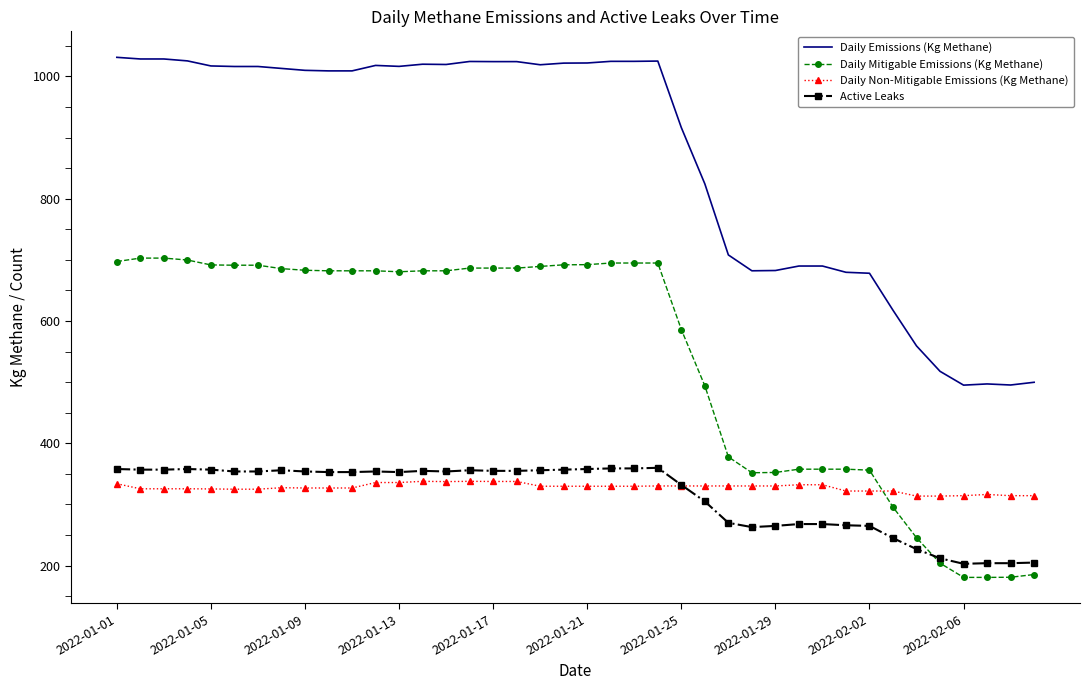

What is the difference between the maximum and minimum values in the Daily Mitigable Emissions (Kg Methane) series?

522.2